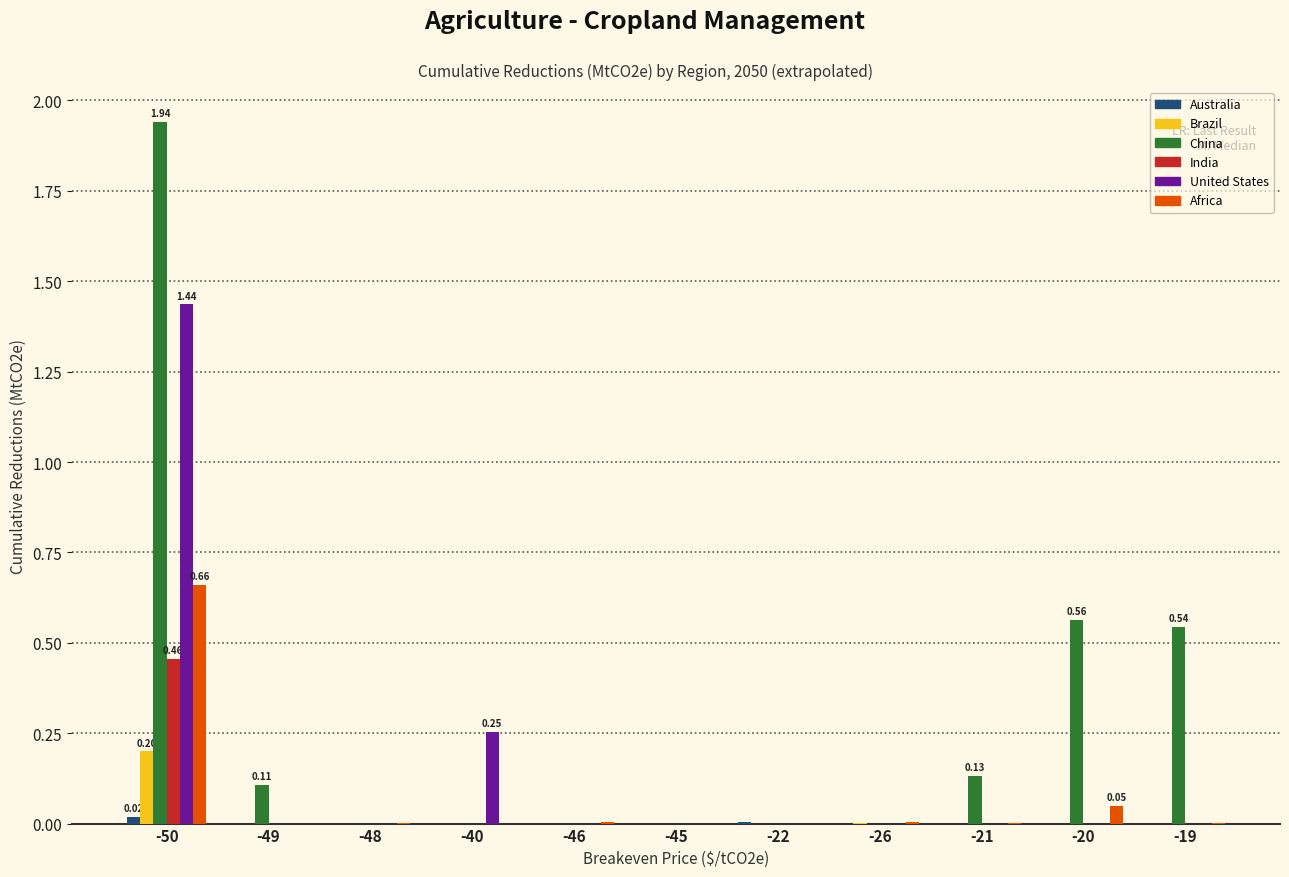

Which series has the largest total across all categories?

China